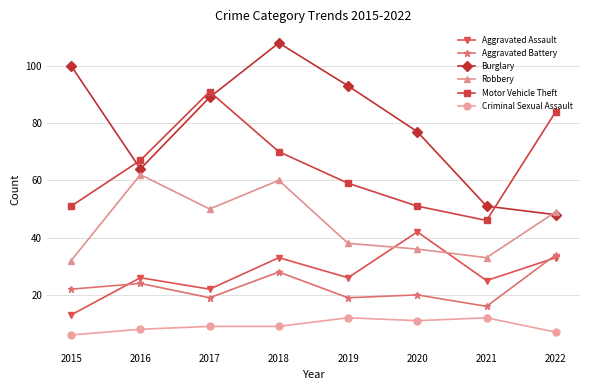

What is the maximum value shown in the chart?

108